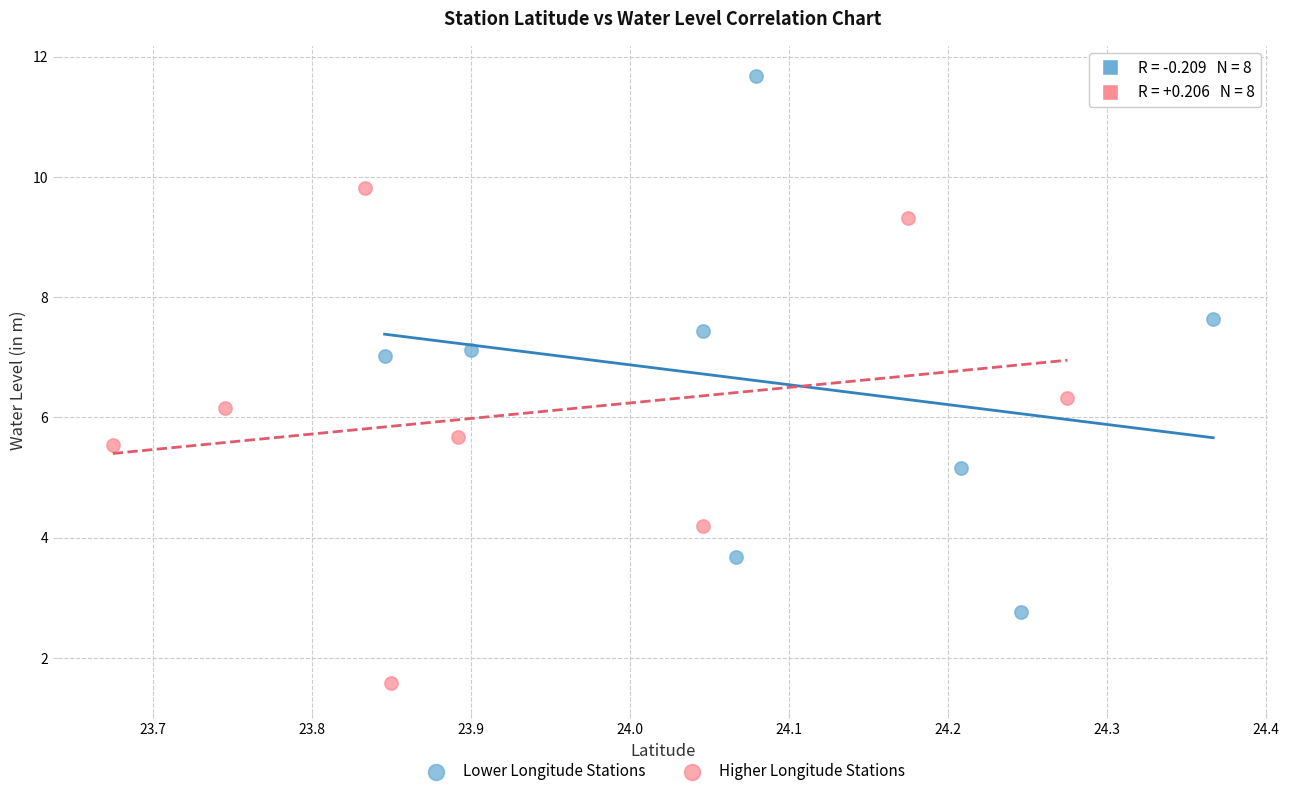

Which series reaches the minimum Y coordinate?

Higher Longitude Stations